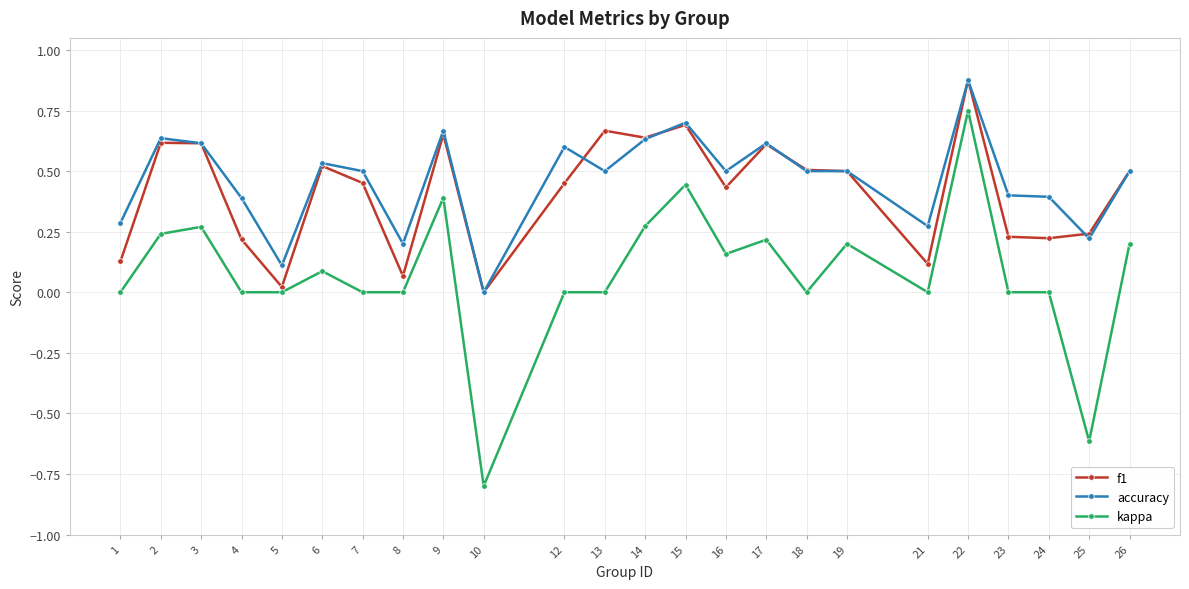

At which category is the sum across all series the highest?

22